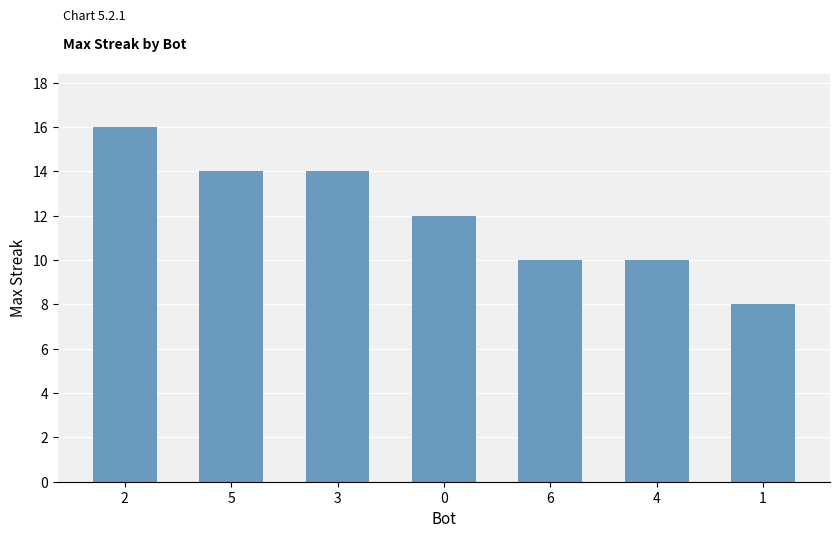

The value at 5 is 4. True or false?

False